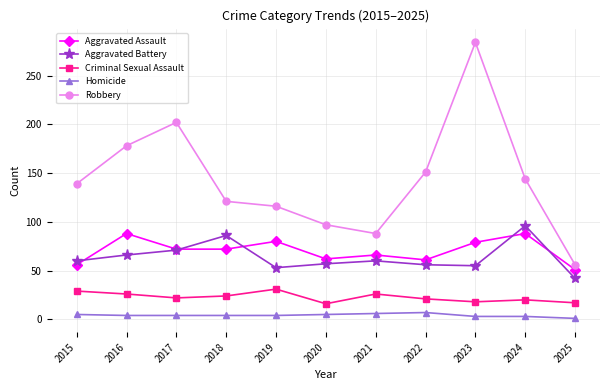

What is the difference between the Homicide values at 2022 and 2025?

6